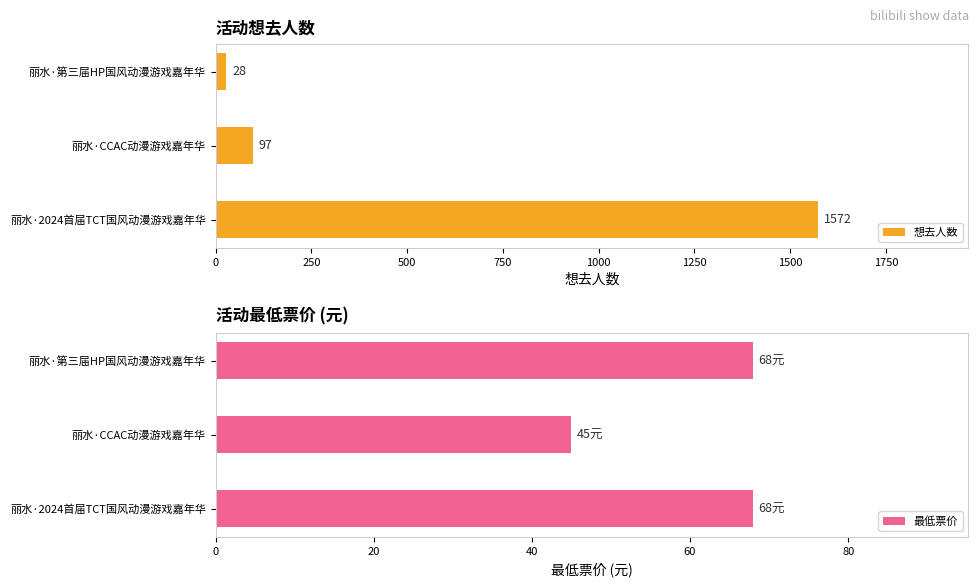

The value of 想去人数 at 丽水·第三届HP国风动漫游戏嘉年华 is 28. True or false?

True